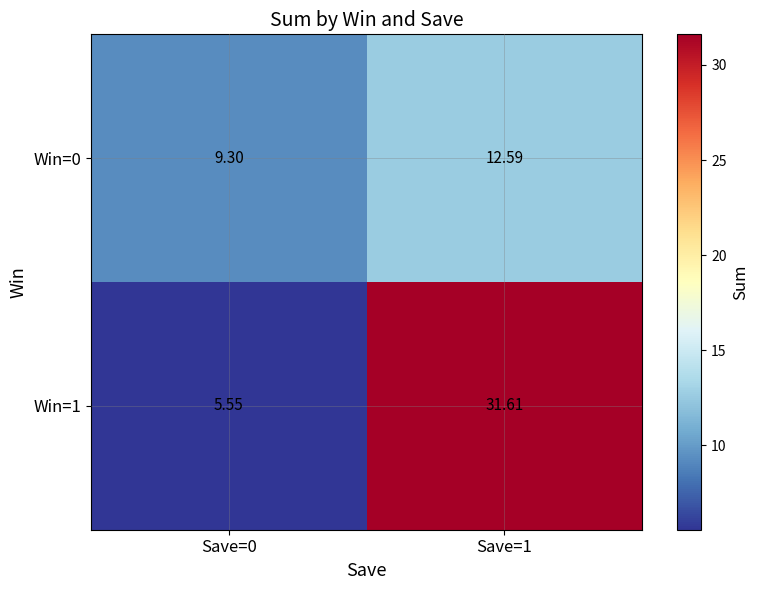

How many data points in Win=1 are above 31?

1